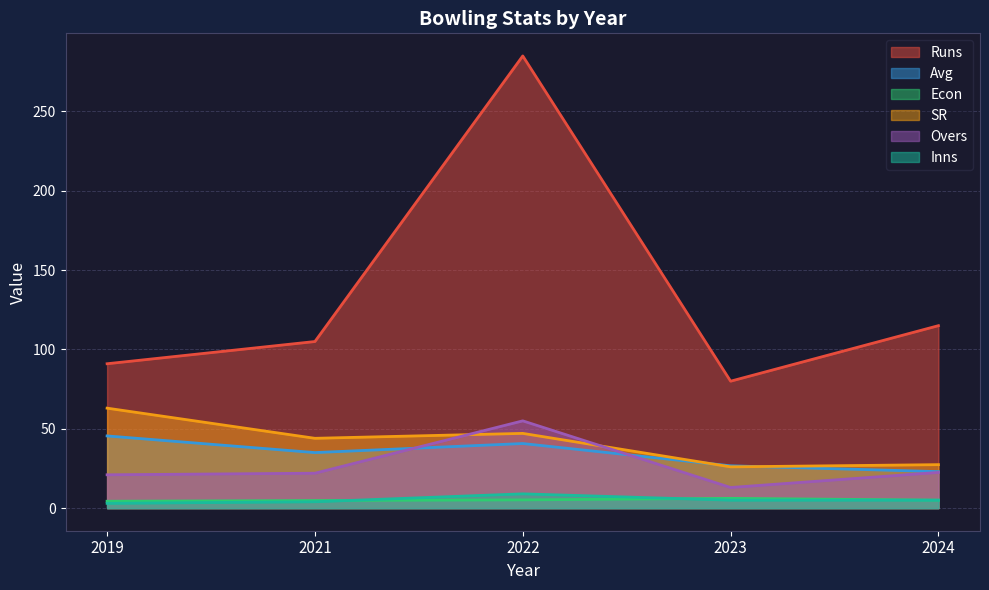

Which series has the largest range (max minus min)?

Runs